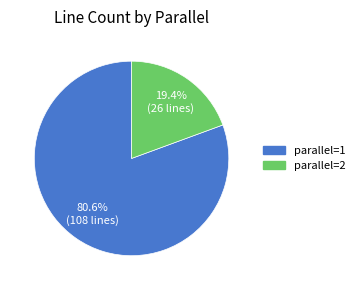

What percentage do parallel=1 and parallel=2 together represent?

100.0%